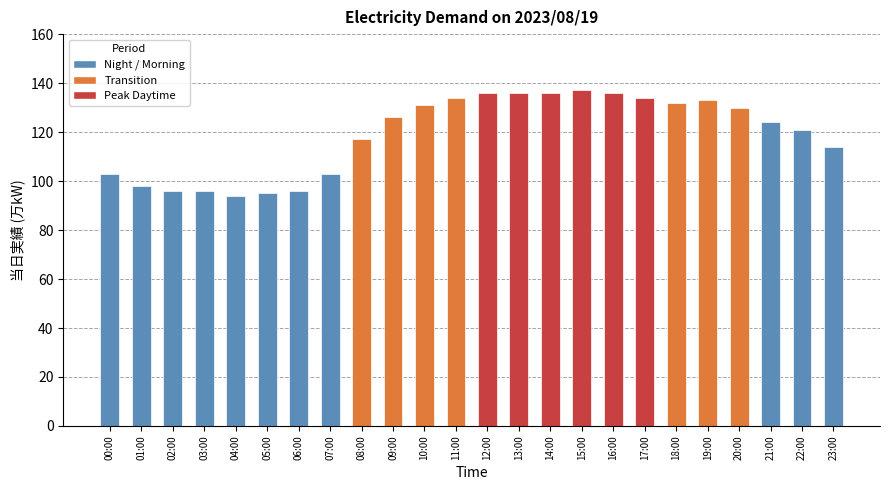

What is the value of the 22nd bar from the left?

124